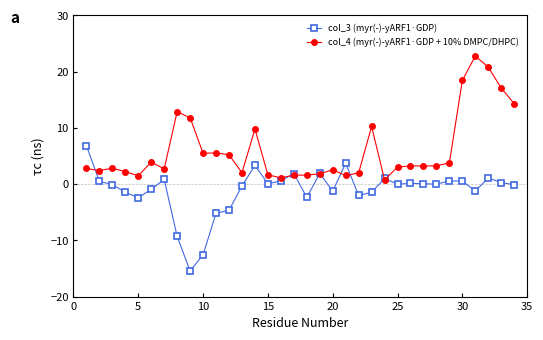

What is the greatest value displayed?

22.8